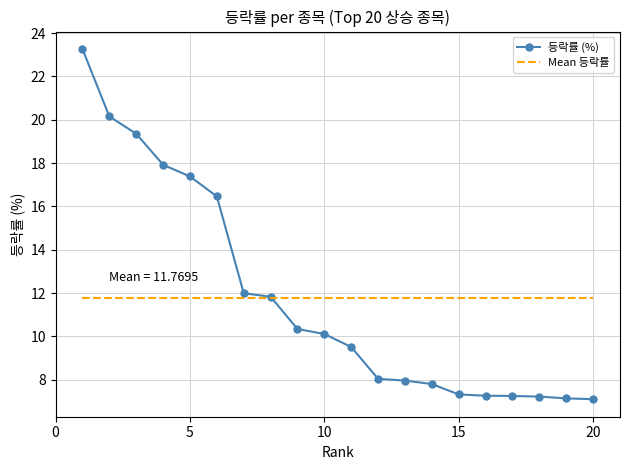

What is the minimum value for Mean 등락률?

11.8